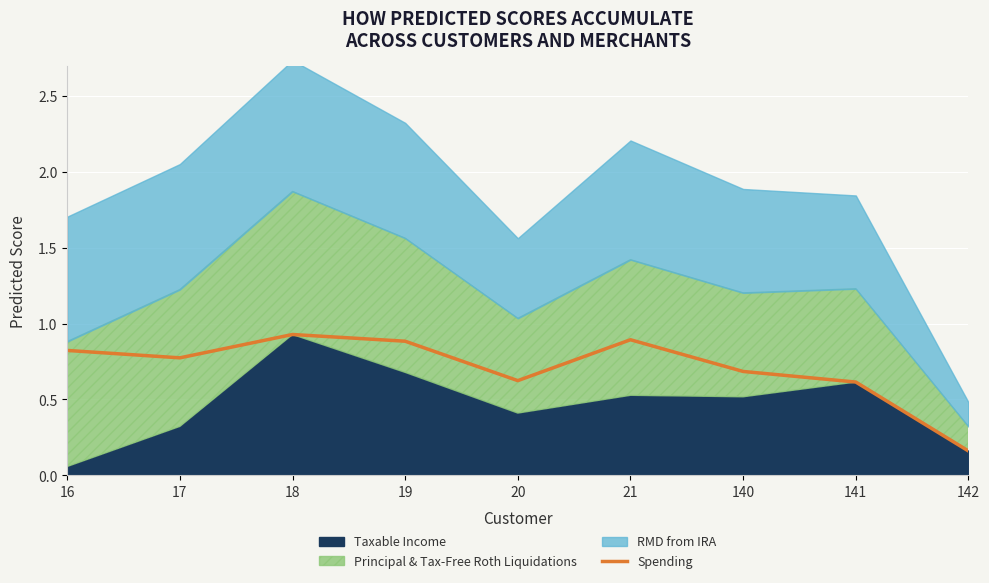

Where is Spending nearest to the value 0?

142